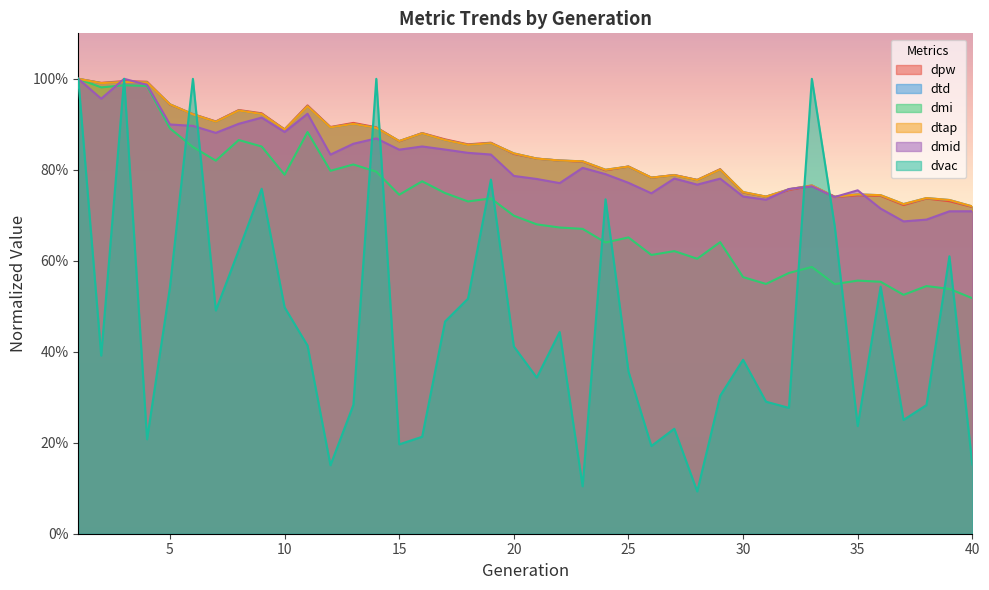

Is it true that dmid equals 0.7 at 37?

True